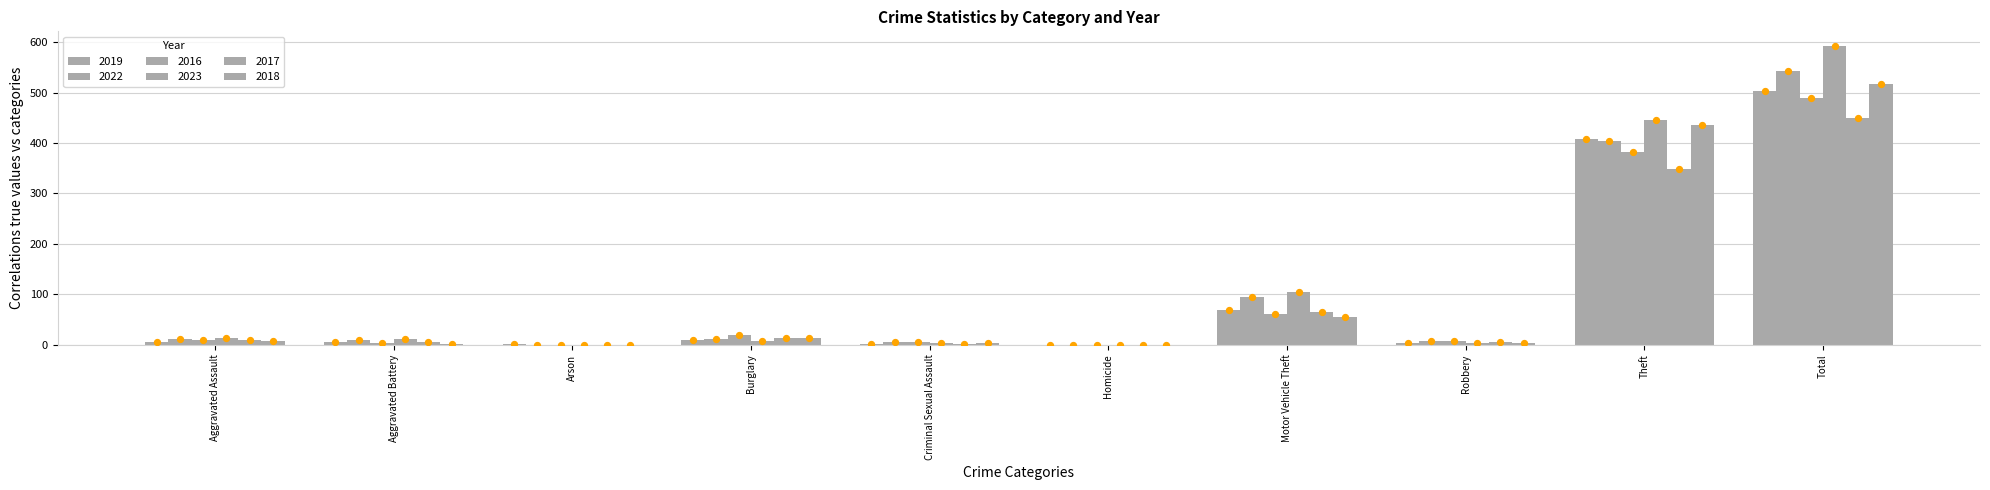

Which series contains the lowest Y value?

2019